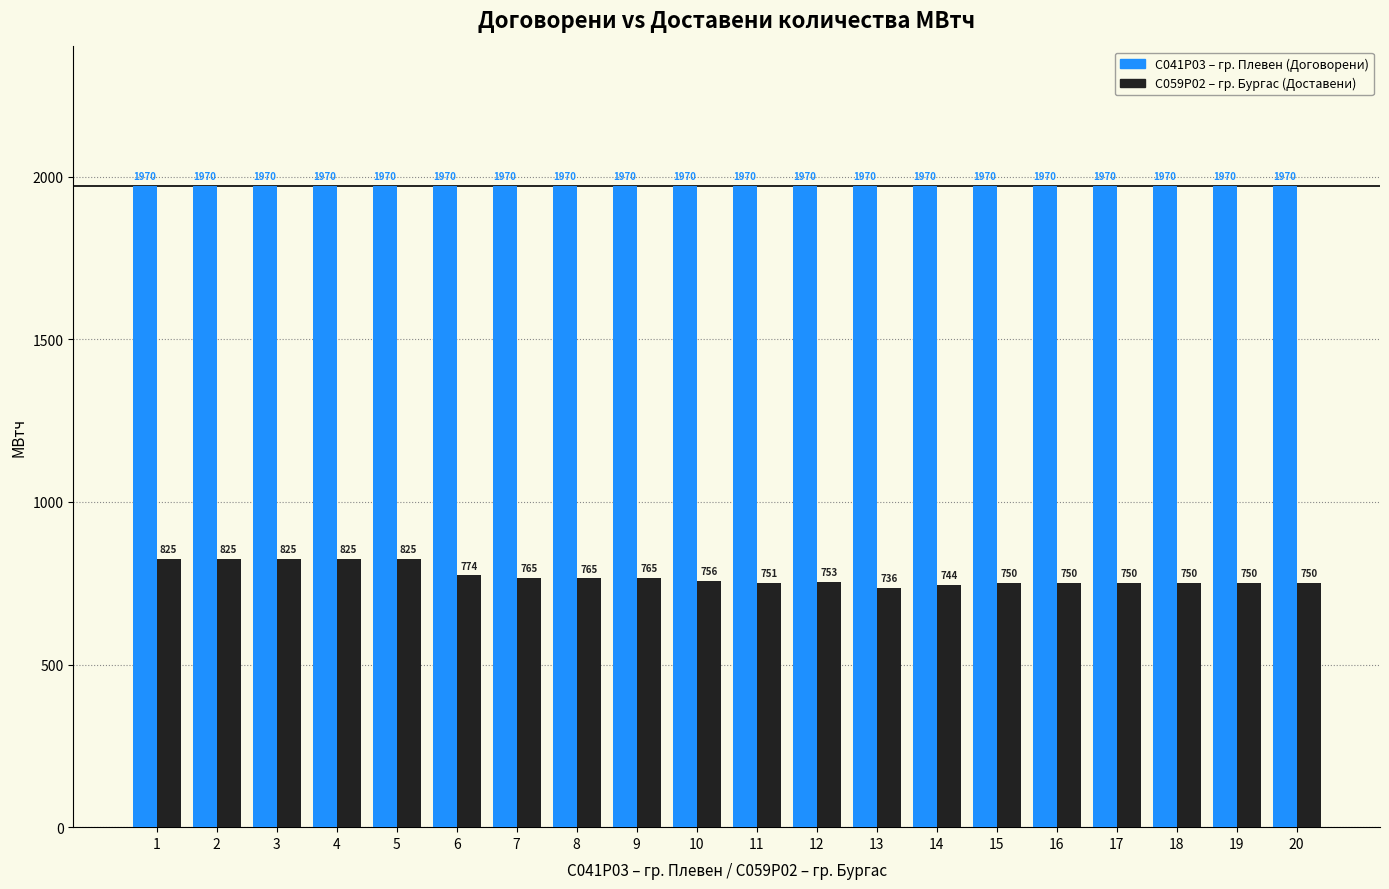

What value does the C059P02 – гр. Бургас (Доставени) series have at 20?

750.0